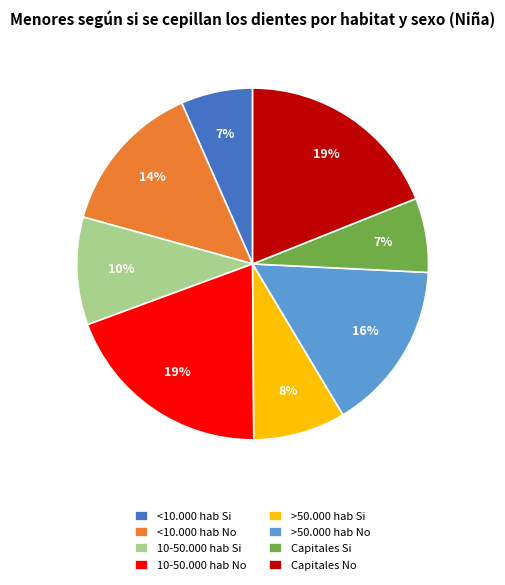

How many slices are in this pie chart?

8